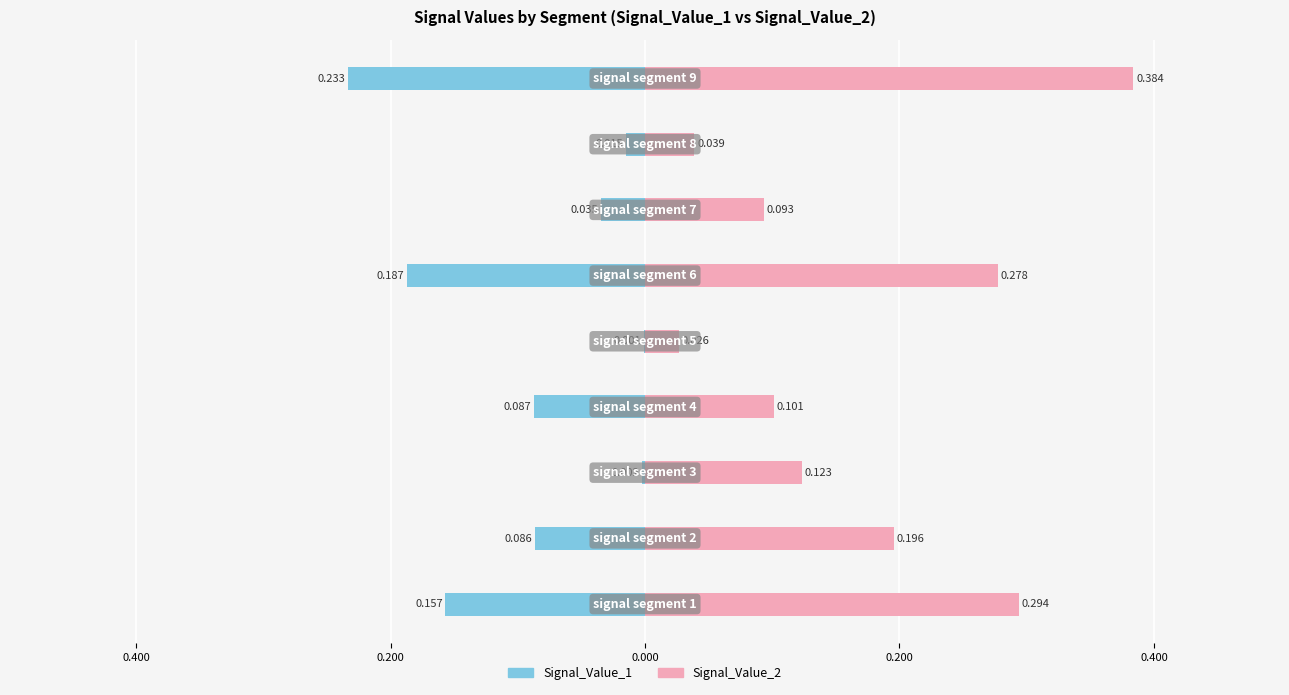

What is the label of the 2nd bar from the right?

7